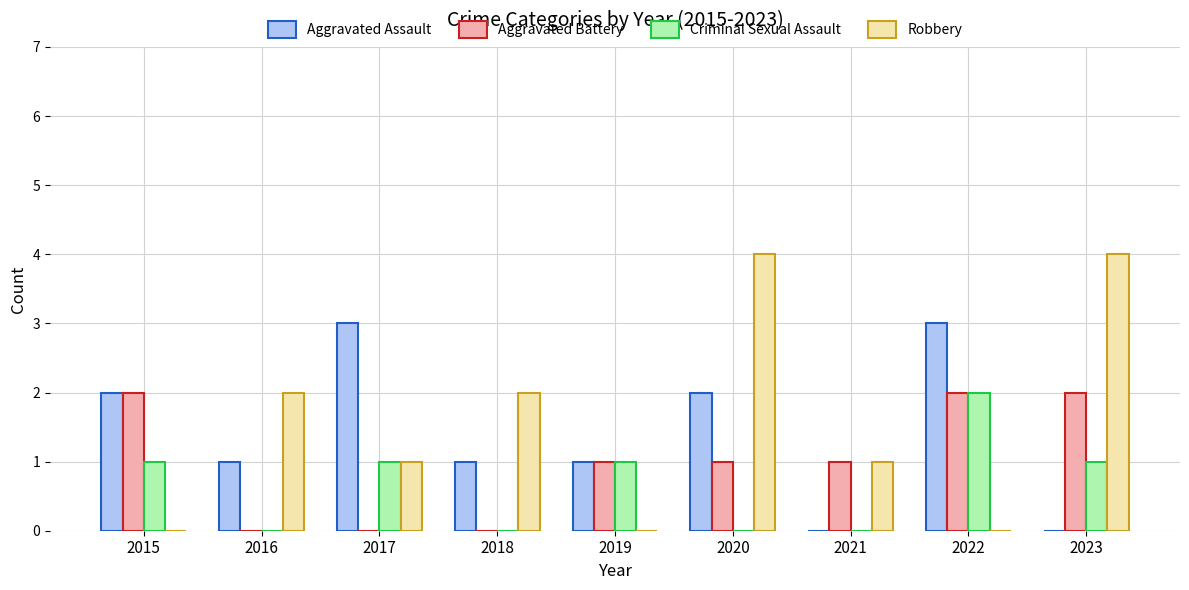

Reading left to right, extract all data points from this chart.

Aggravated Assault: 2015=2	2016=1	2017=3	2018=1	2019=1	2020=2	2021=0	2022=3	2023=0
Aggravated Battery: 2015=2	2016=0	2017=0	2018=0	2019=1	2020=1	2021=1	2022=2	2023=2
Criminal Sexual Assault: 2015=1	2016=0	2017=1	2018=0	2019=1	2020=0	2021=0	2022=2	2023=1
Robbery: 2015=0	2016=2	2017=1	2018=2	2019=0	2020=4	2021=1	2022=0	2023=4